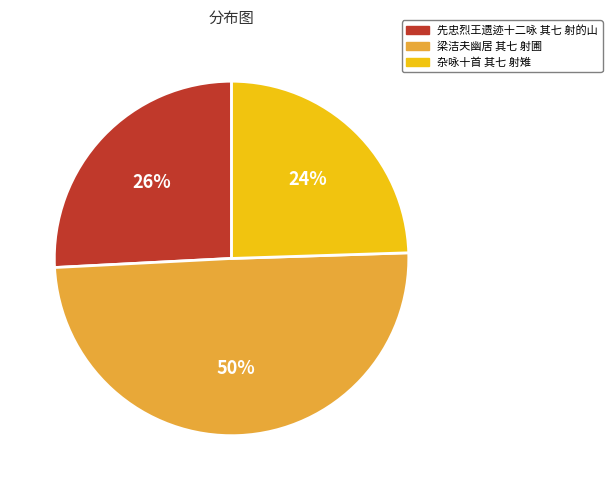

To the nearest percent, what is the average slice percentage?

33%